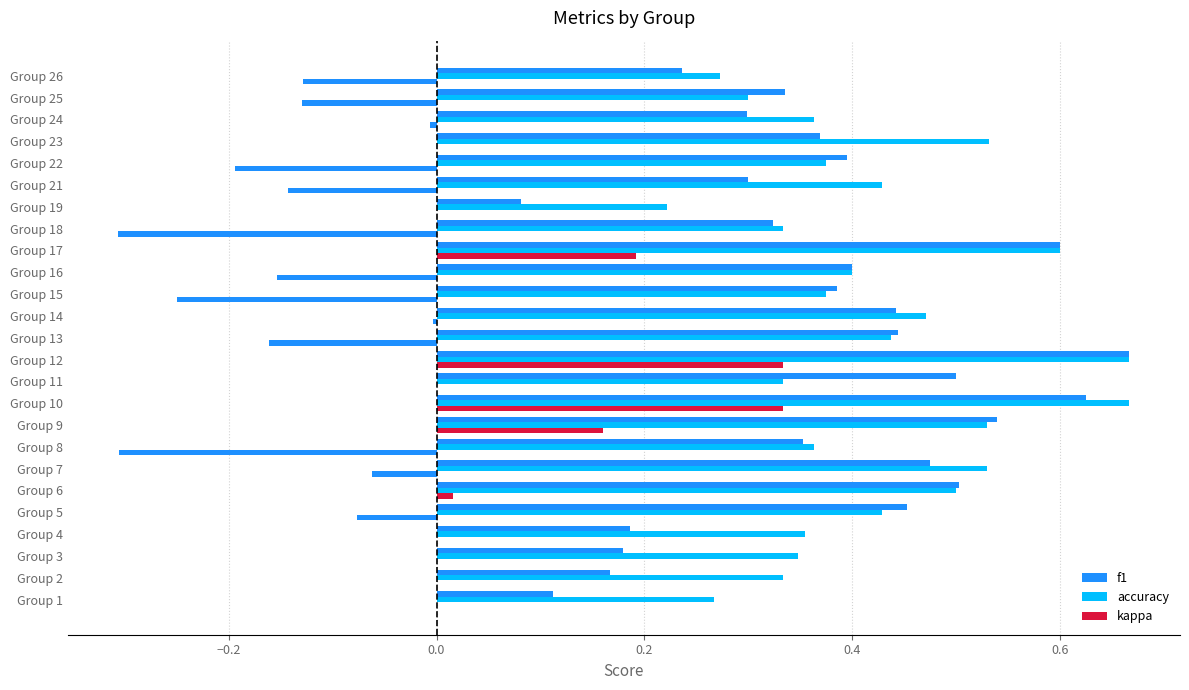

What is the minimum value shown in the chart?

-0.3